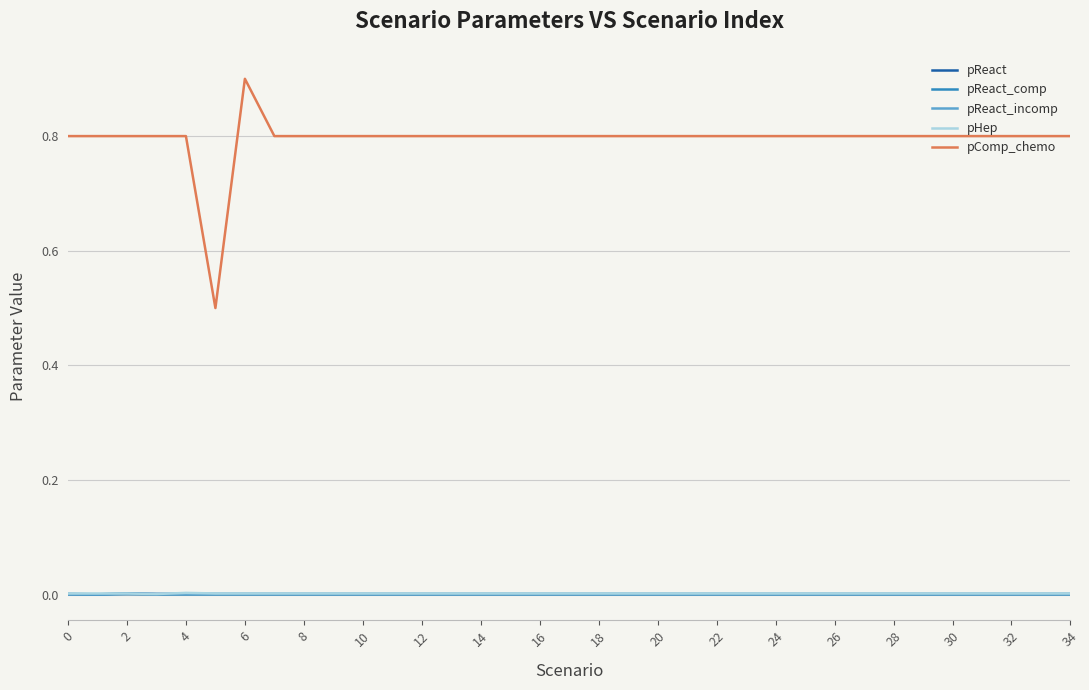

Which series has the largest total across all categories?

pComp_chemo